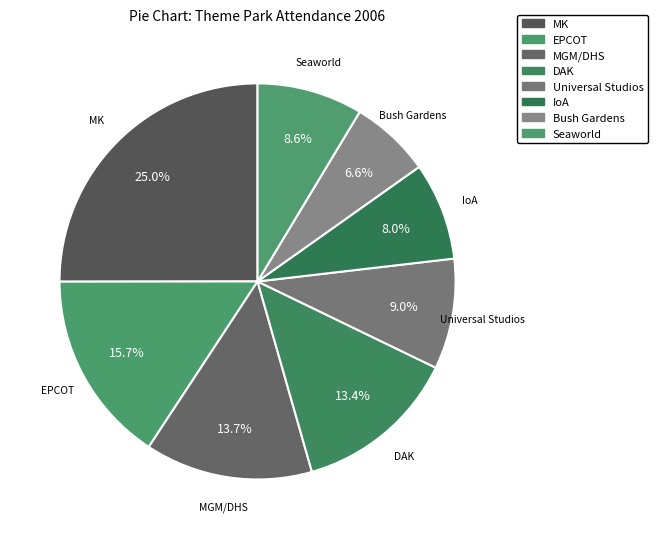

Count the number of slices in the pie.

8